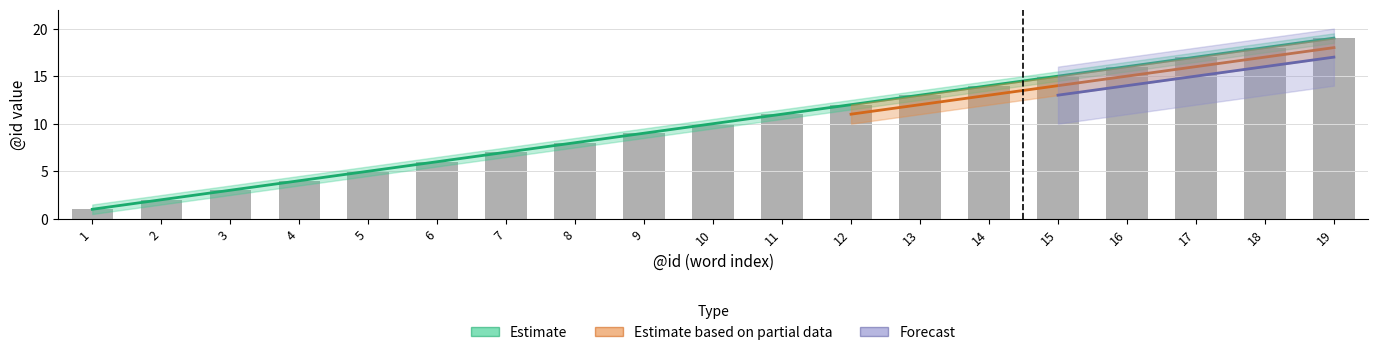

What is the sum of the values at 18 and 4?

22